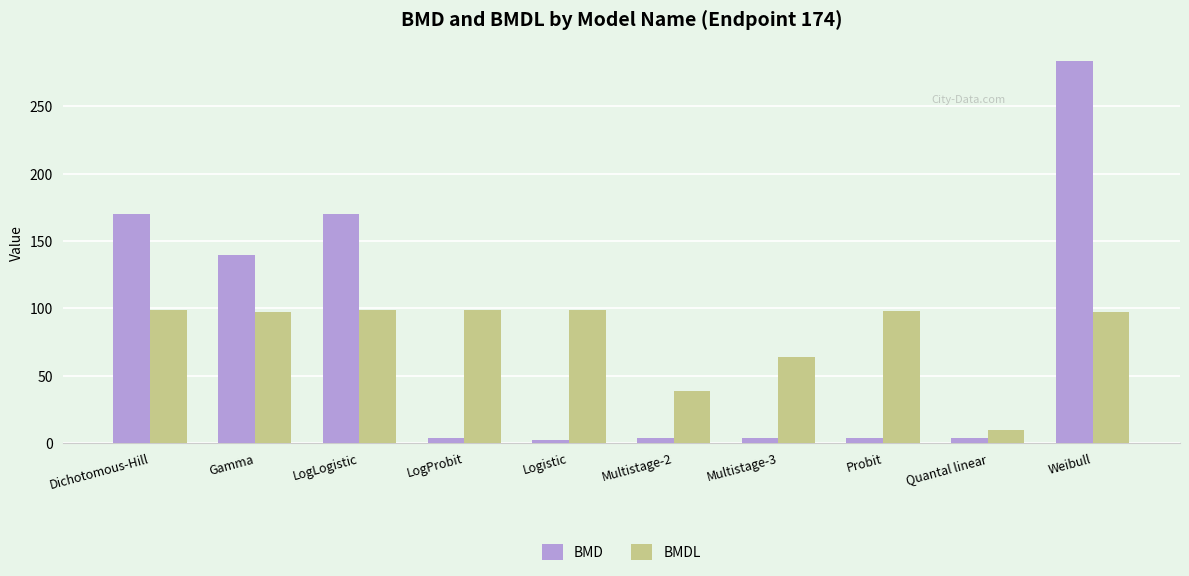

The value of BMD at Logistic is 2.1. True or false?

True